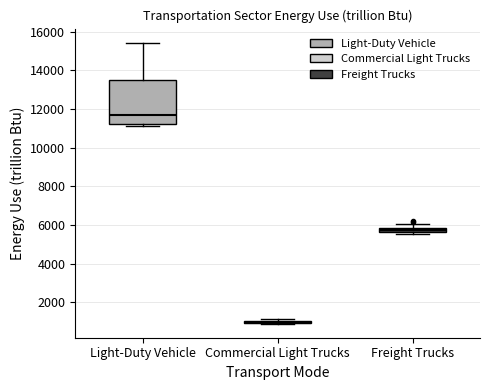

Comparing the boxes themselves (not the whiskers), which one is the tallest?

Light-Duty Vehicle